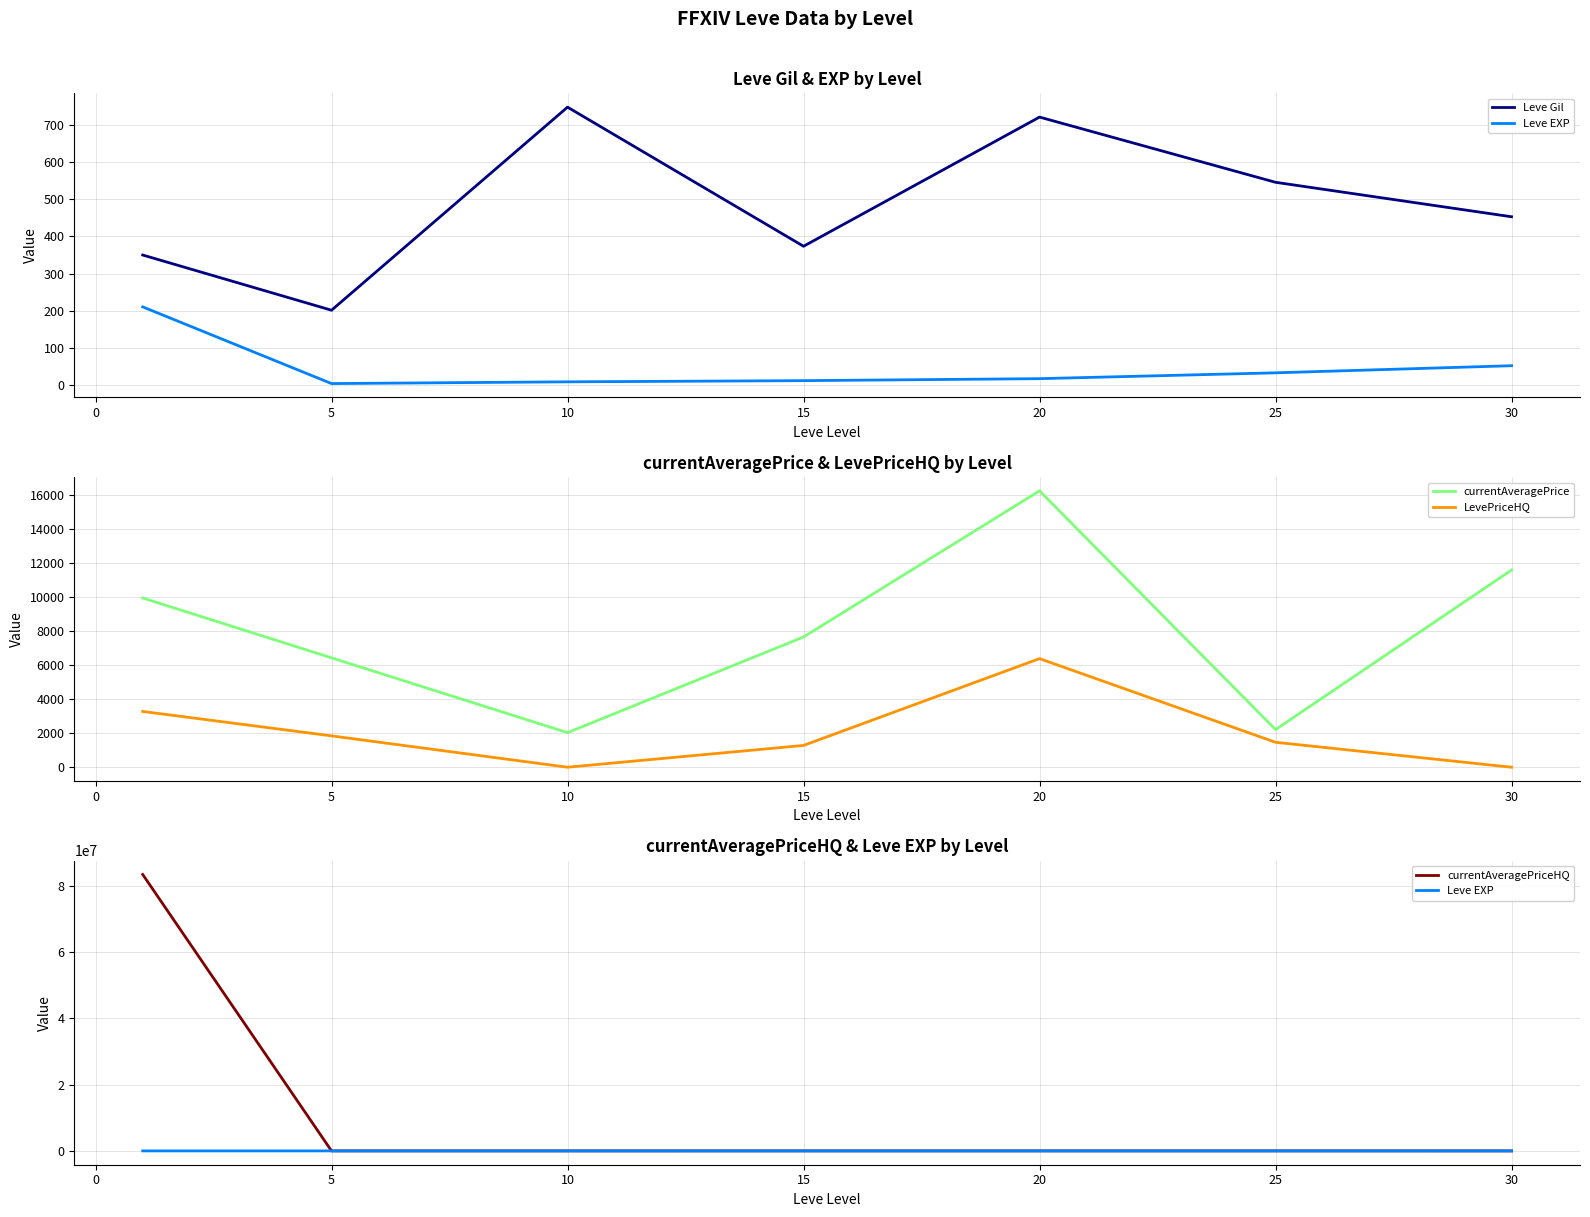

What is the greatest value displayed?

83333767.5